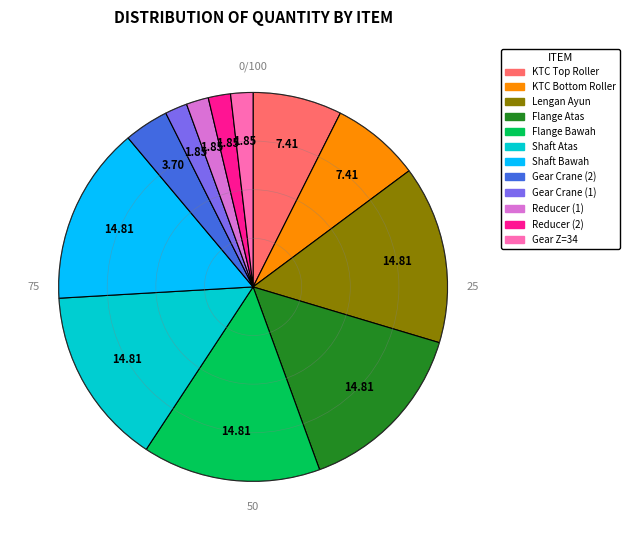

Does any single category account for the majority?

No